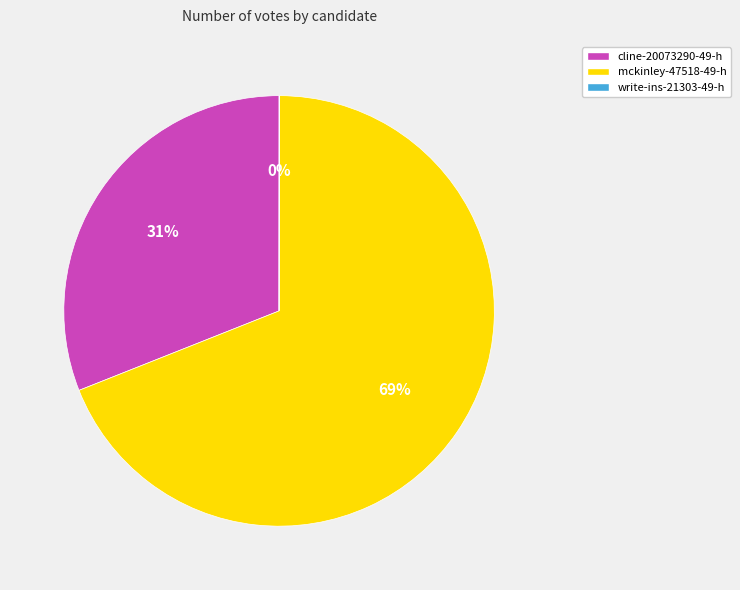

To the nearest percent, what percentage of the pie is cline-20073290-49-h?

31%